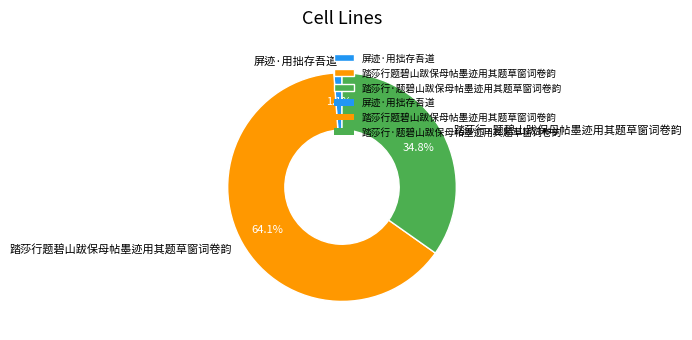

Does 踏莎行·题碧山跋保母帖墨迹用其题草窗词卷韵 account for over 50% of the chart?

No